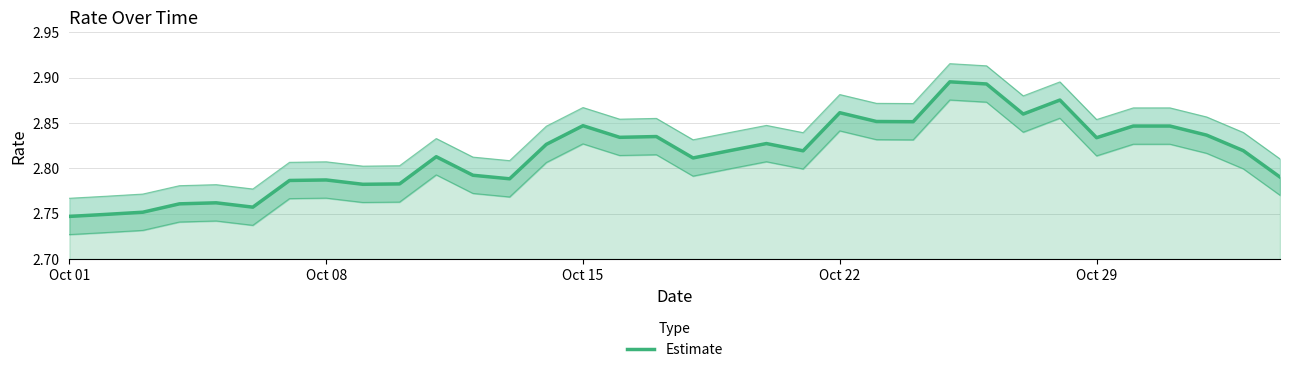

Where is the data nearest to the value 2?

Oct 01